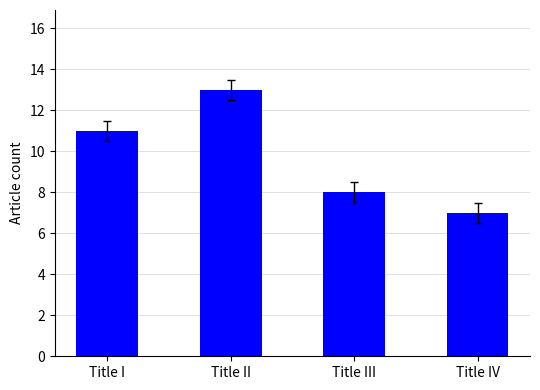

Count the number of categories in the chart.

4